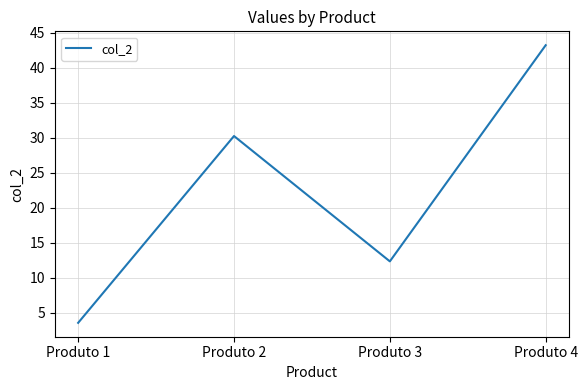

True or false: the data shows 63.3 at Produto 4.

False